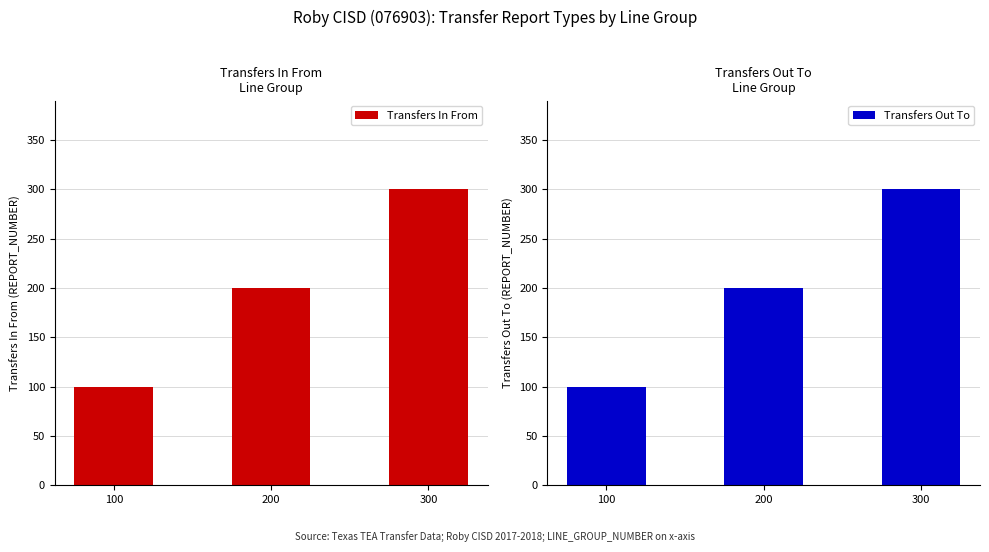

At which label is Transfers In From closest to 200?

200